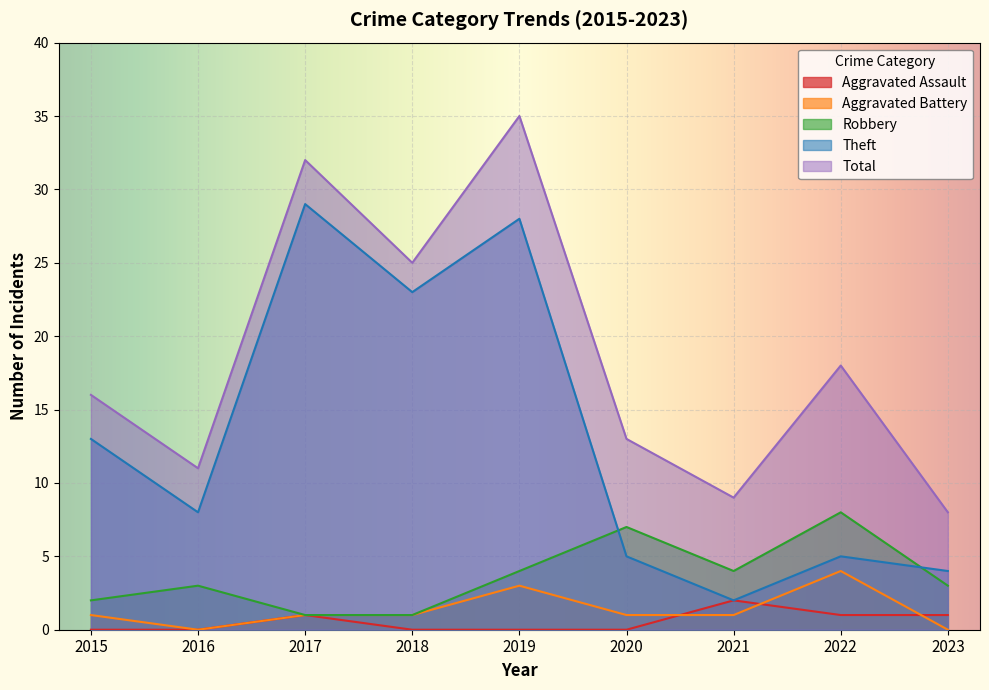

True or false: Aggravated Assault and Total cross at least once.

False